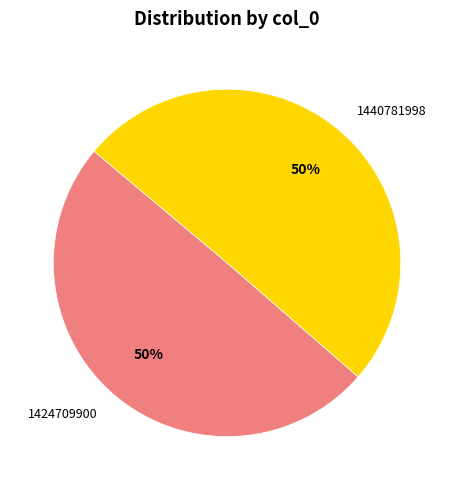

Is the sum of 1440781998 and 1424709900 greater than half?

Yes